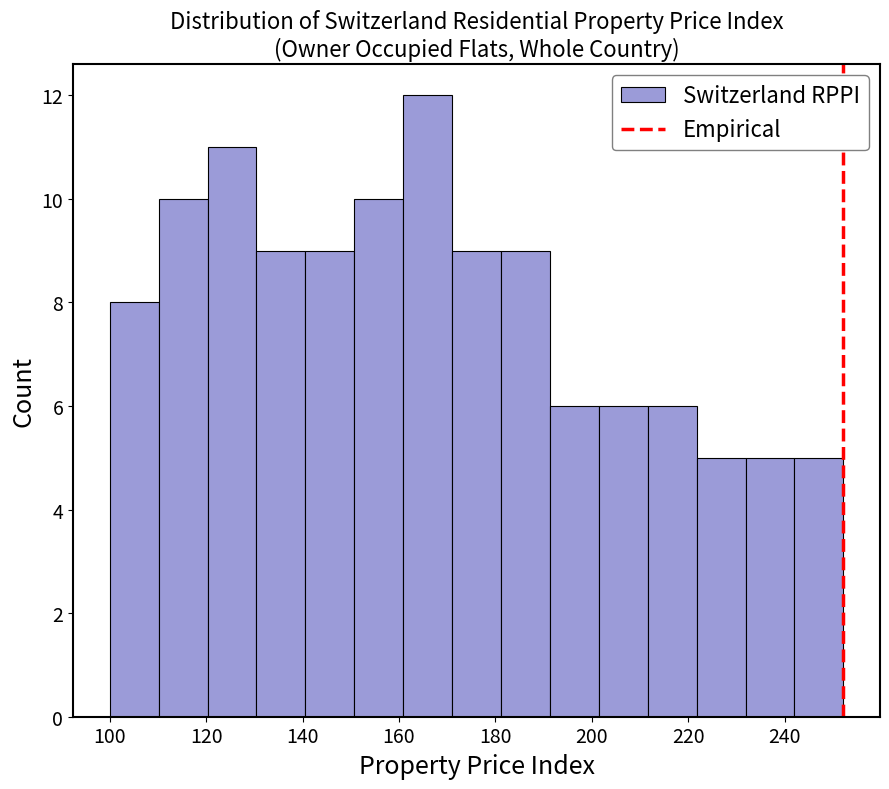

What is the height of the bar covering 172 to 182 on the x-axis? Neither the bar edges nor the heights are printed on the chart, so give them approximately, as read against the axes.

9